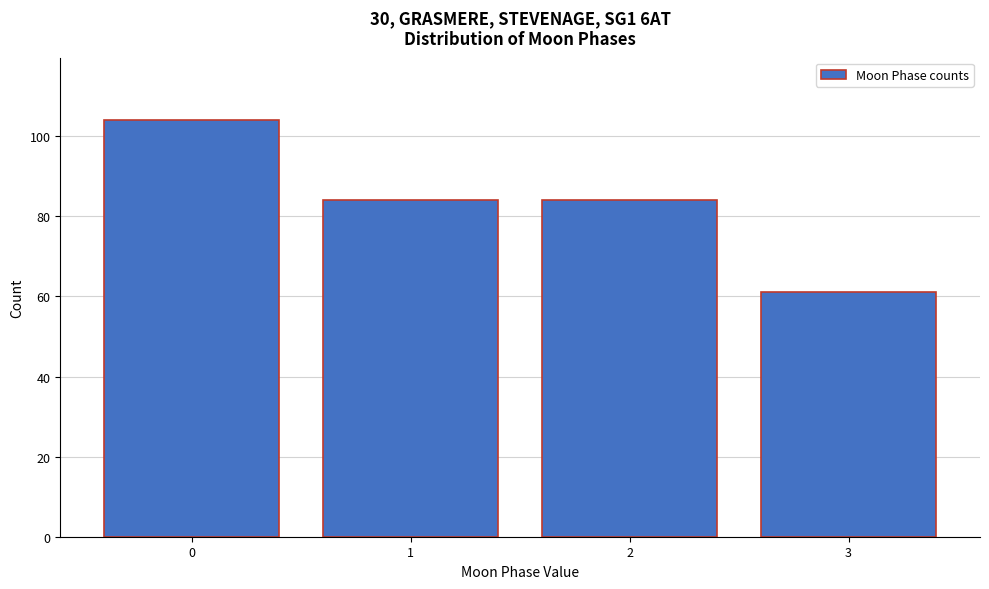

Reading left to right, transcribe all the data shown in this chart.

104	84	84	61